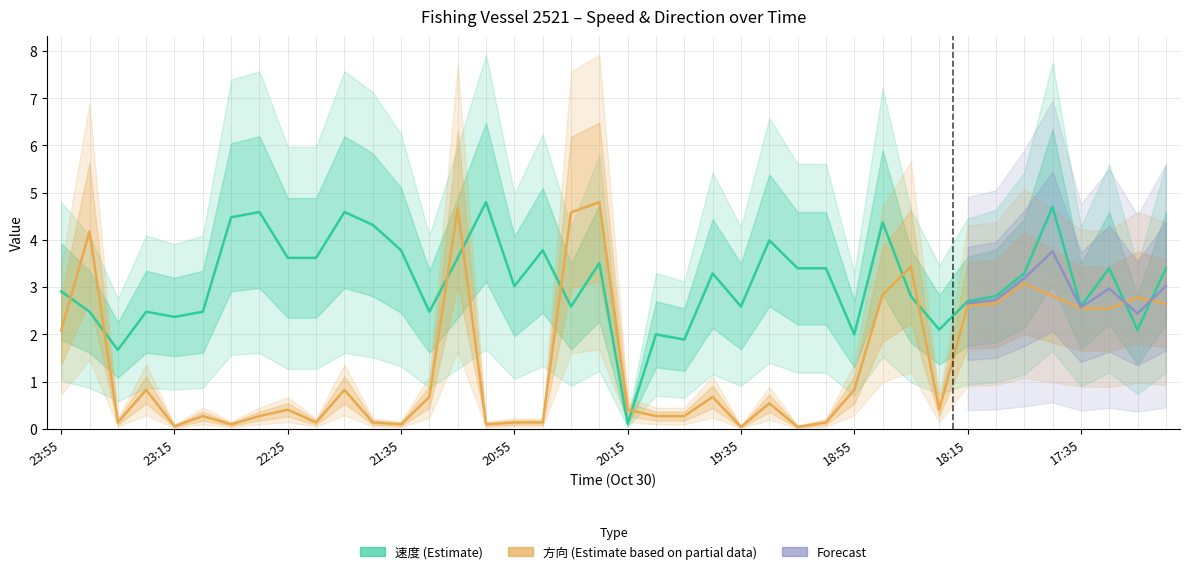

At how many categories does at least one series exceed 1?

39